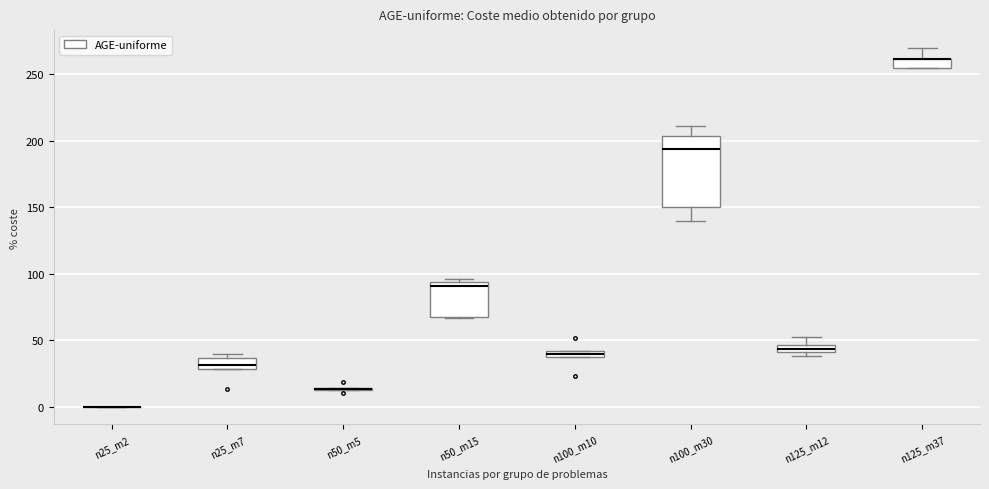

Comparing the boxes themselves (not the whiskers), which one is the tallest?

n100_m30